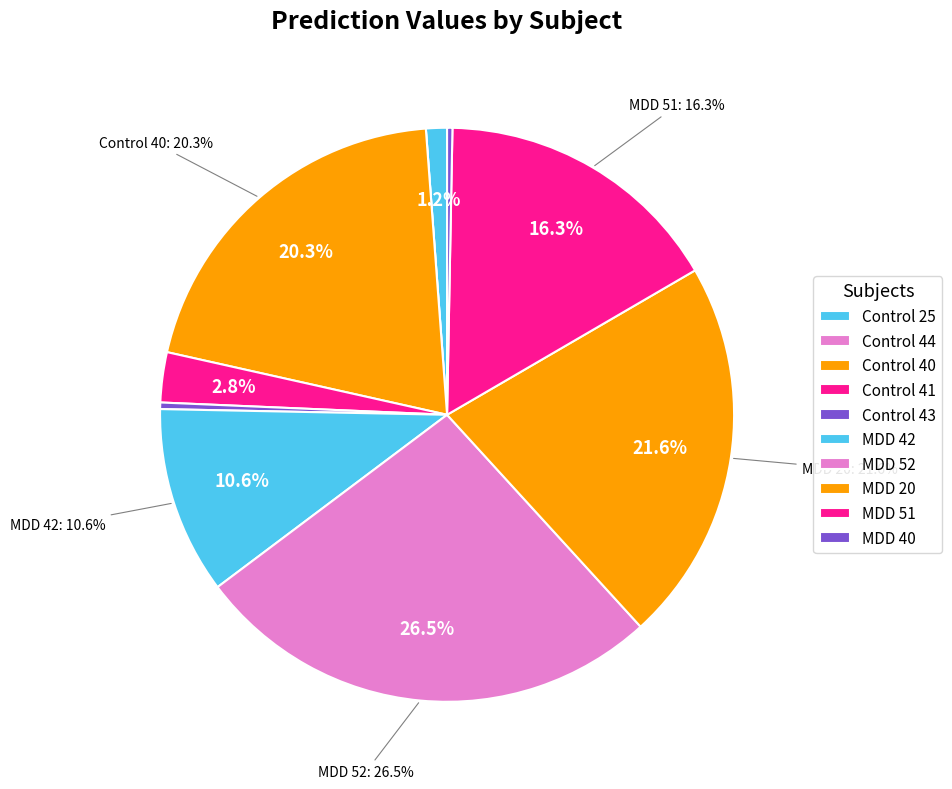

The MDD 42 slice represents 11% of the pie. True or false?

True